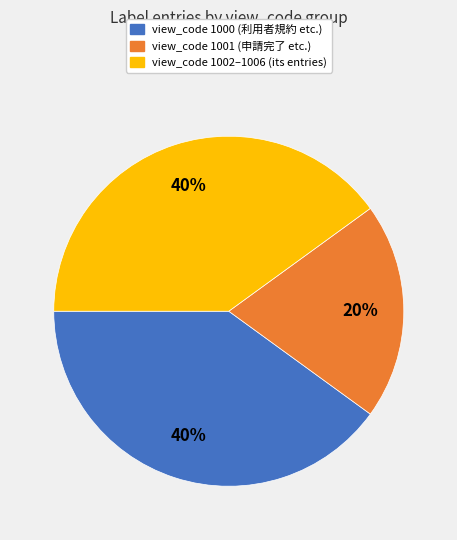

Is there any slice that represents more than half of the pie?

No